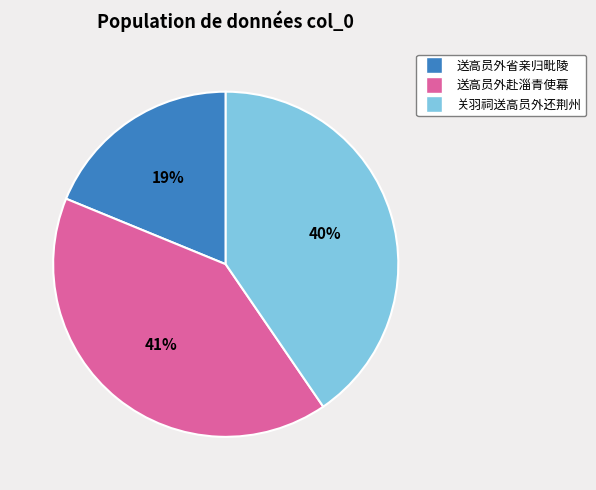

Is it true that 送高员外赴淄青使幕 is 41% of the pie?

True